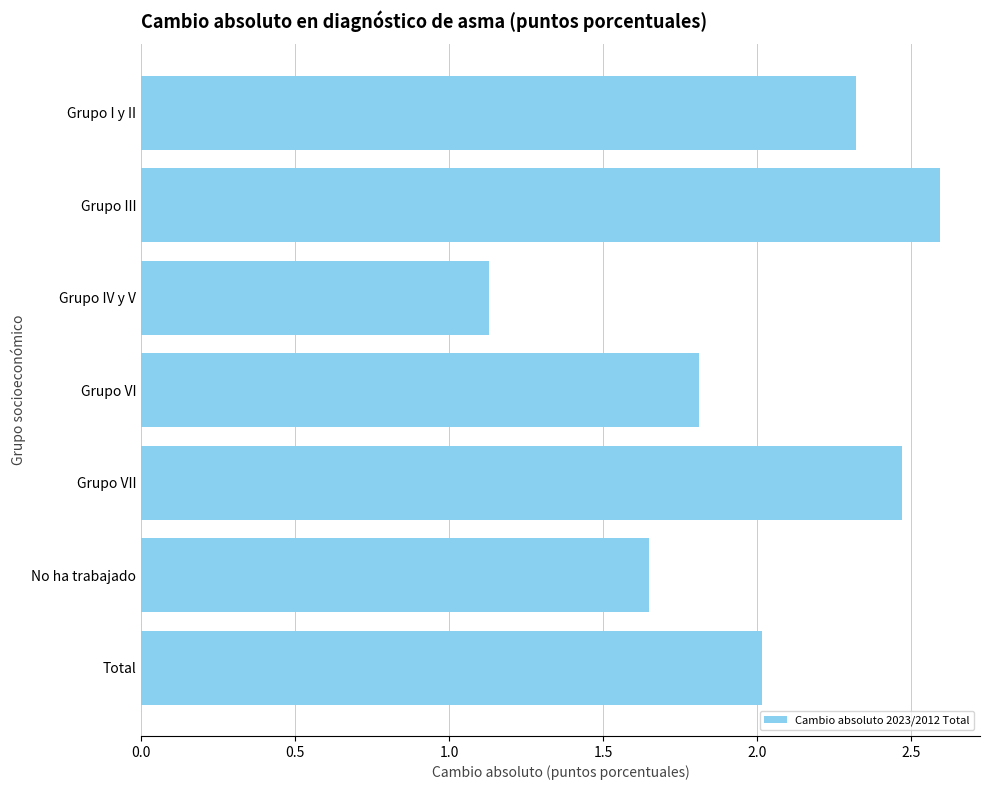

Is it true that the value at Grupo IV y V is 1.7?

False